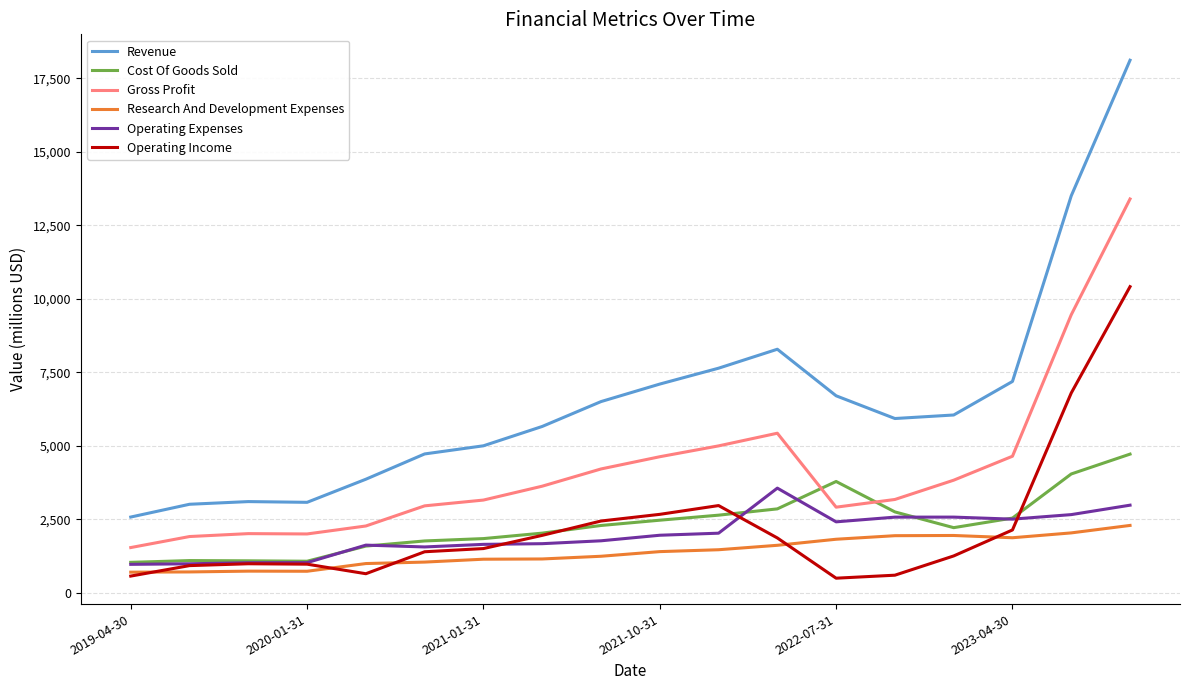

What is the maximum value for Gross Profit?

13400